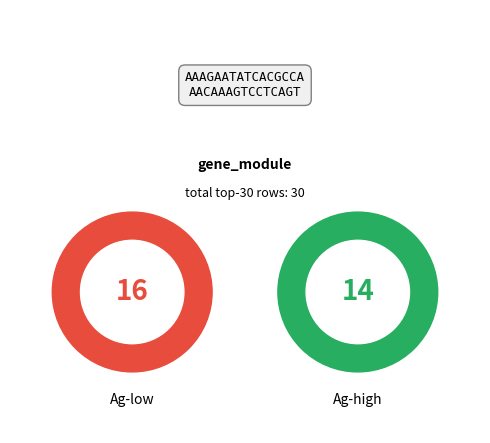

What is the change in value from Ag-low to Ag-high?

-2